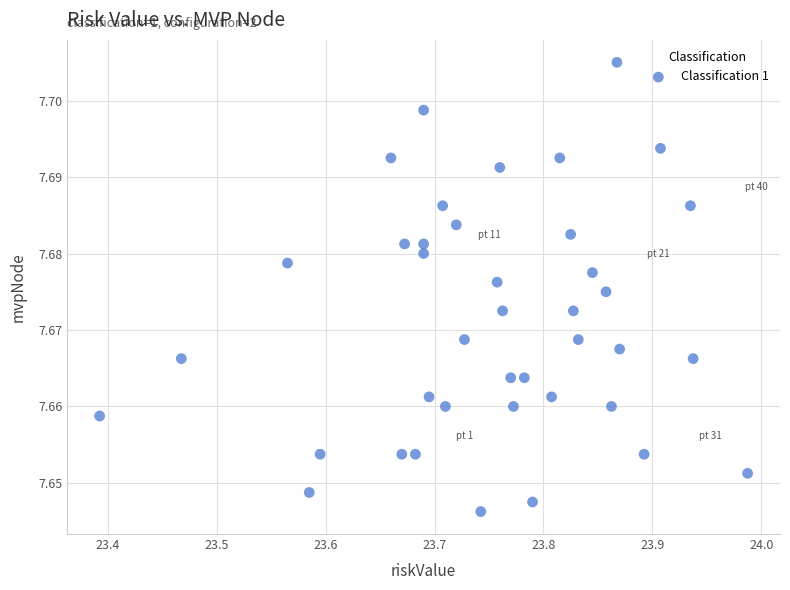

What is the range of X values (max minus min)?

0.6